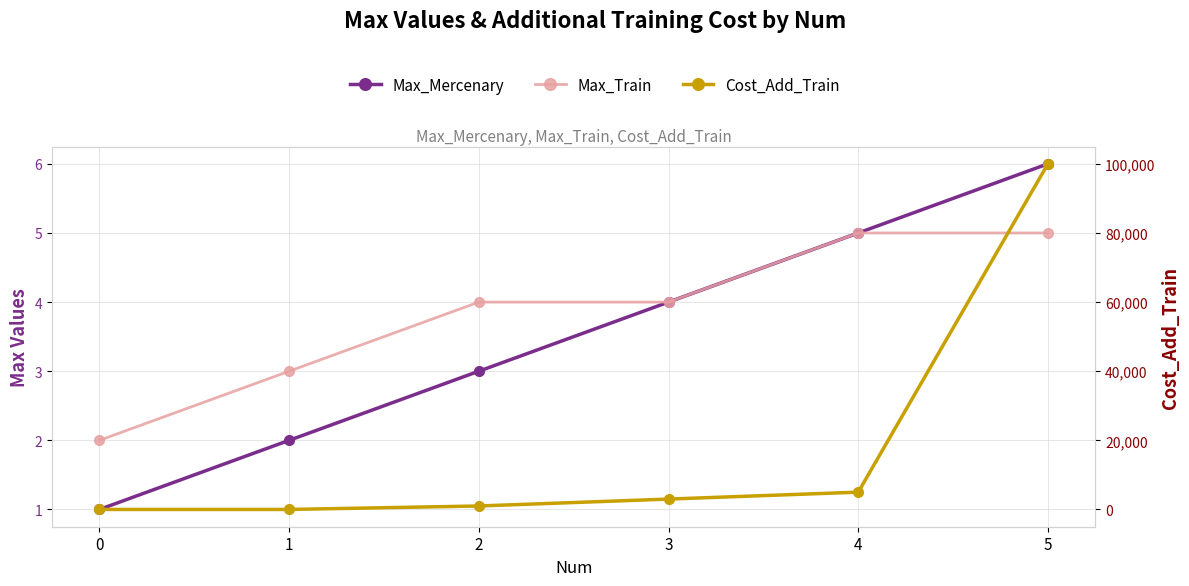

Is it true that Max_Mercenary equals 2 at 2?

False